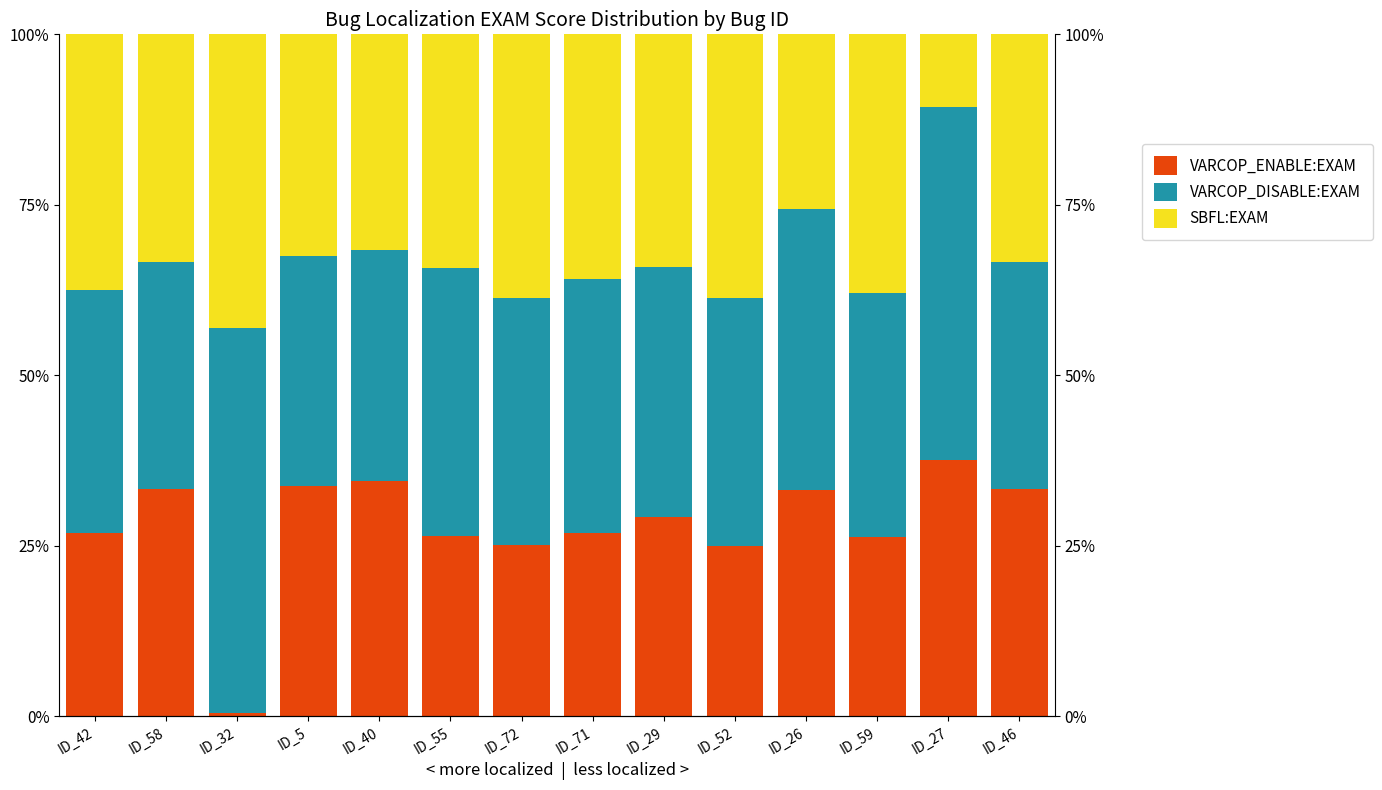

What is the maximum value shown in the chart?

56.5